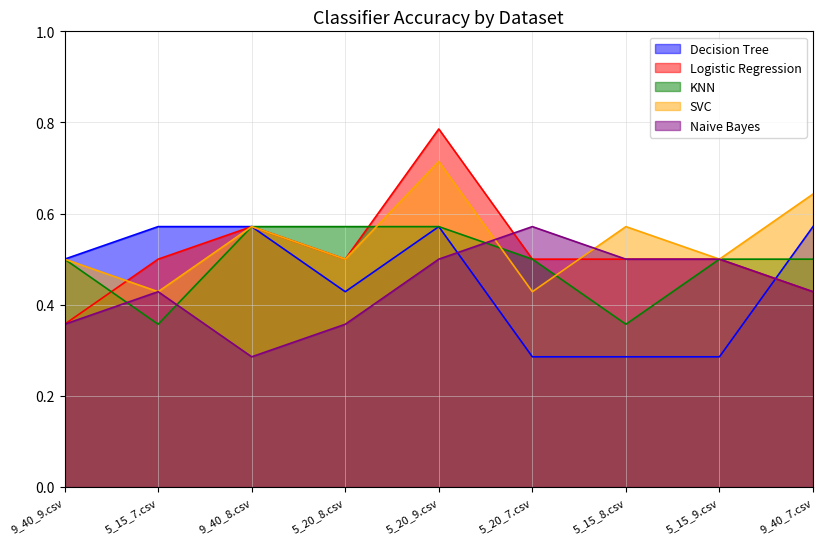

Reading right to left, transcribe all the data shown in this chart.

Decision Tree: 9_40_7.csv=0.6	5_15_9.csv=0.3	5_15_8.csv=0.3	5_20_7.csv=0.3	5_20_9.csv=0.6	5_20_8.csv=0.4	9_40_8.csv=0.6	5_15_7.csv=0.6	9_40_9.csv=0.5
Logistic Regression: 9_40_7.csv=0.4	5_15_9.csv=0.5	5_15_8.csv=0.5	5_20_7.csv=0.5	5_20_9.csv=0.8	5_20_8.csv=0.5	9_40_8.csv=0.6	5_15_7.csv=0.5	9_40_9.csv=0.4
KNN: 9_40_7.csv=0.5	5_15_9.csv=0.5	5_15_8.csv=0.4	5_20_7.csv=0.5	5_20_9.csv=0.6	5_20_8.csv=0.6	9_40_8.csv=0.6	5_15_7.csv=0.4	9_40_9.csv=0.5
SVC: 9_40_7.csv=0.6	5_15_9.csv=0.5	5_15_8.csv=0.6	5_20_7.csv=0.4	5_20_9.csv=0.7	5_20_8.csv=0.5	9_40_8.csv=0.6	5_15_7.csv=0.4	9_40_9.csv=0.5
Naive Bayes: 9_40_7.csv=0.4	5_15_9.csv=0.5	5_15_8.csv=0.5	5_20_7.csv=0.6	5_20_9.csv=0.5	5_20_8.csv=0.4	9_40_8.csv=0.3	5_15_7.csv=0.4	9_40_9.csv=0.4